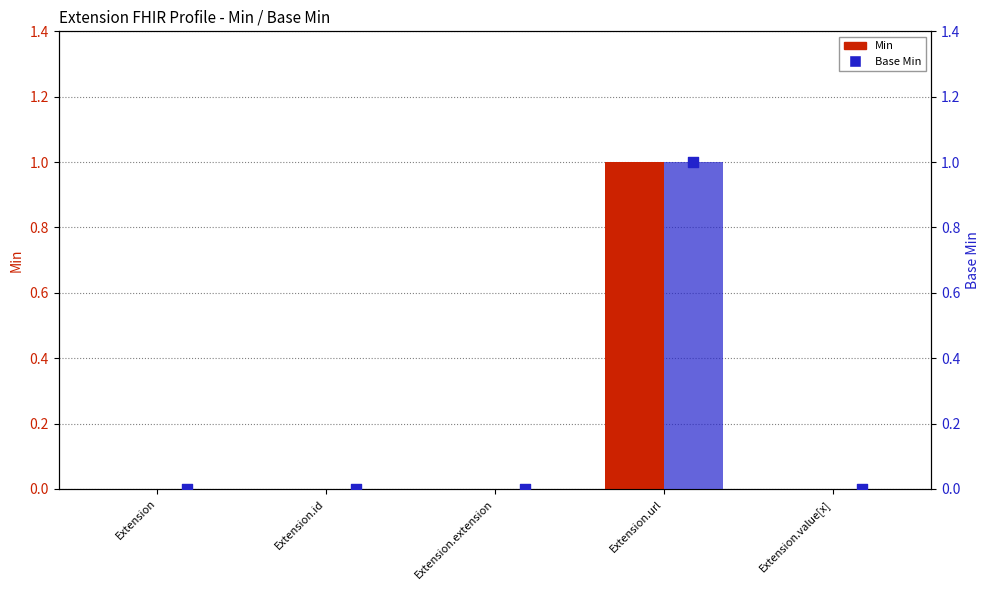

At which category is the sum across all series the highest?

Extension.url